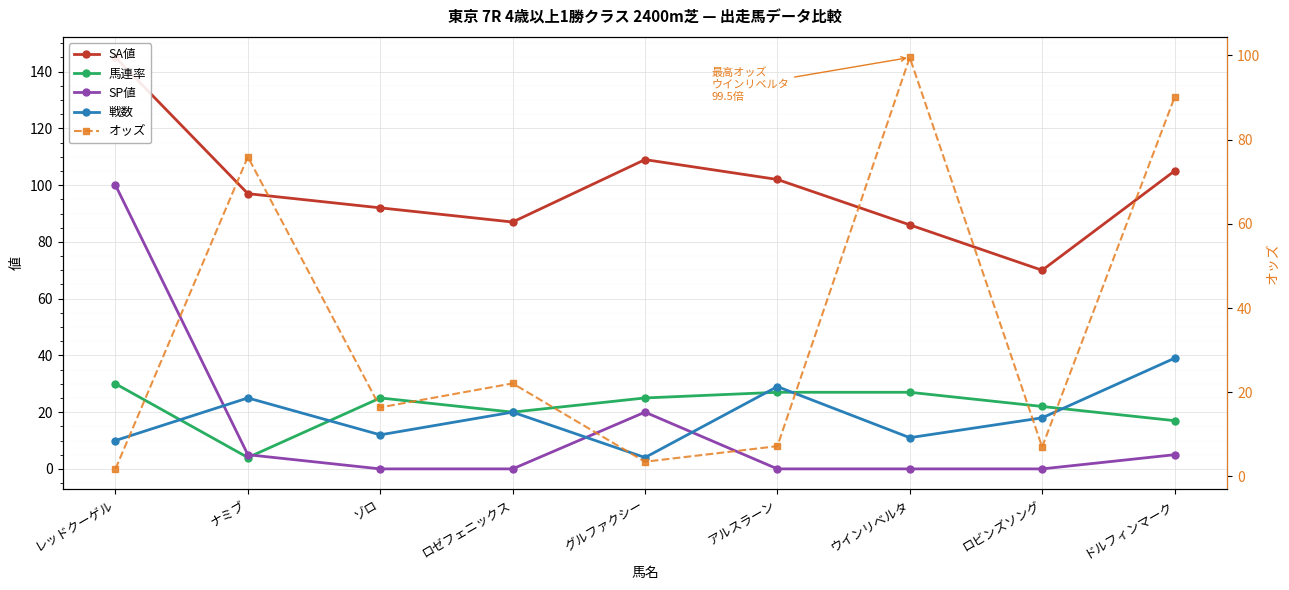

How many lines are shown in the chart?

5